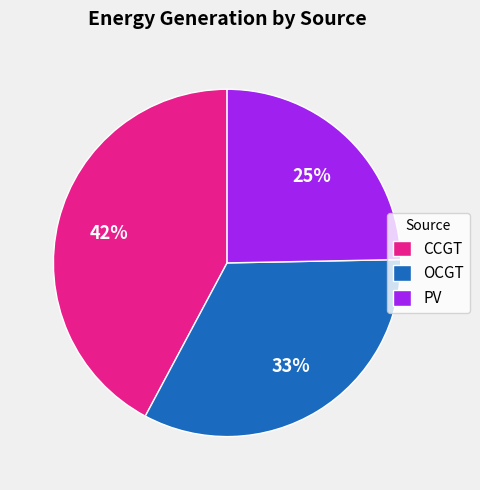

Count the number of slices in the pie.

3